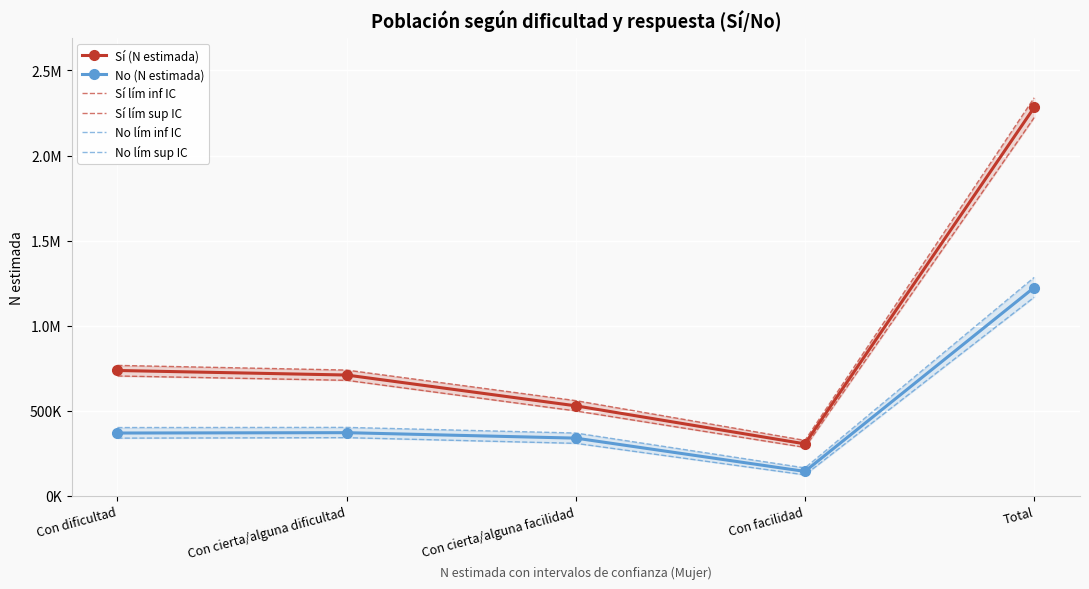

True or false: Sí lím inf IC has more than 0 points higher than both neighbors.

False